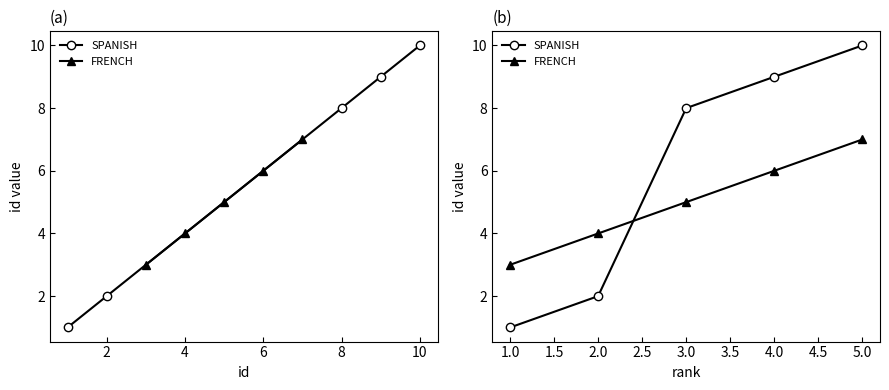

What is the sum of all SPANISH values?

30